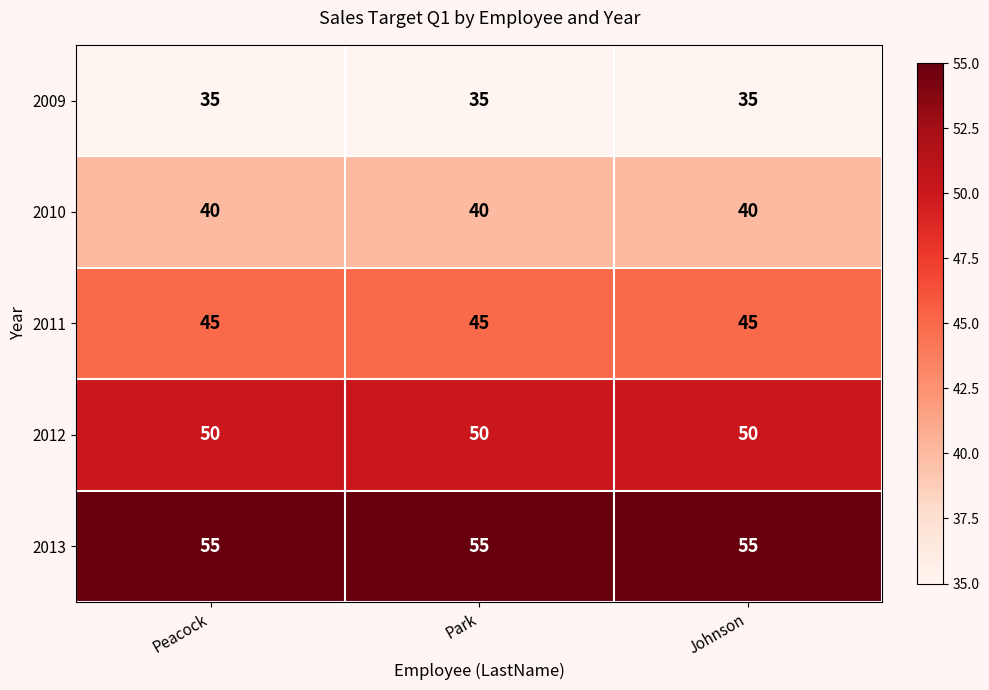

What is the approximate value of 2013 at Peacock?

55